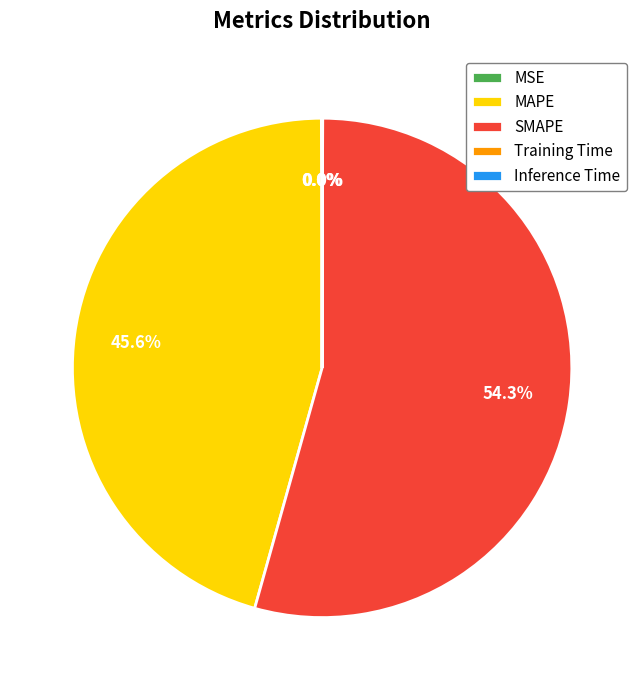

True or false: SMAPE accounts for 54% of the total.

True